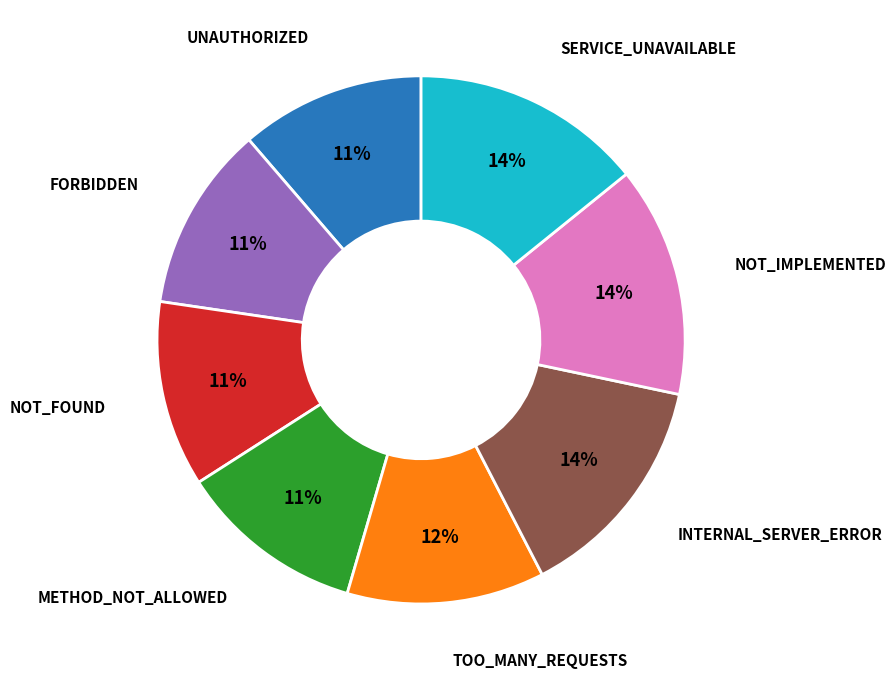

Is there any slice that represents more than half of the pie?

No